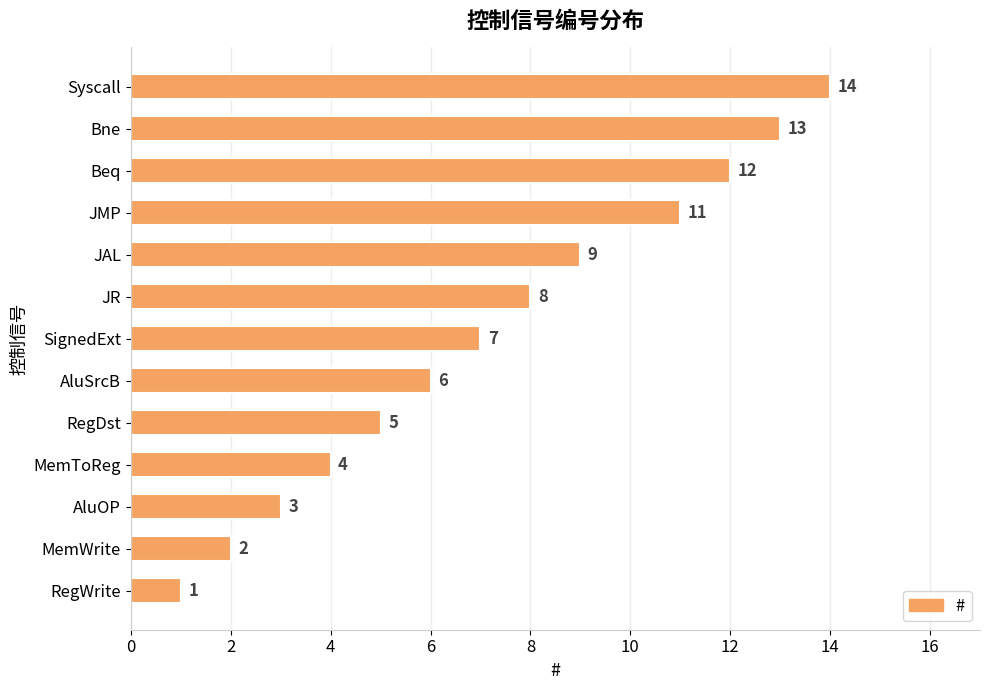

Read the value at RegDst, to the nearest 5.

5